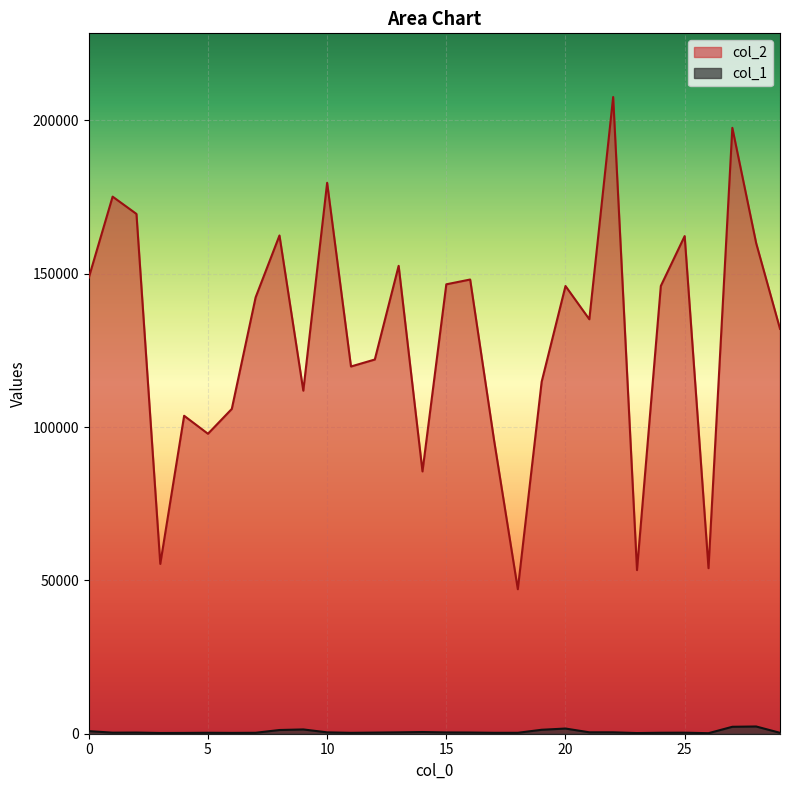

True or false: col_1 has a value of 418 at 15.

True